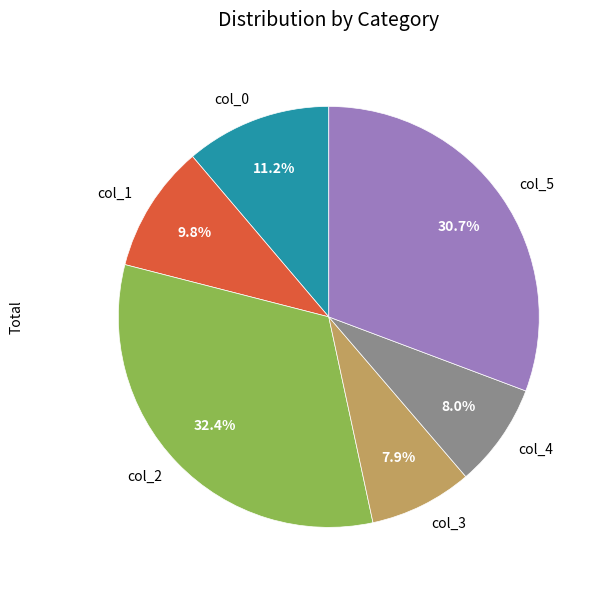

True or false: col_3 accounts for 21% of the total.

False